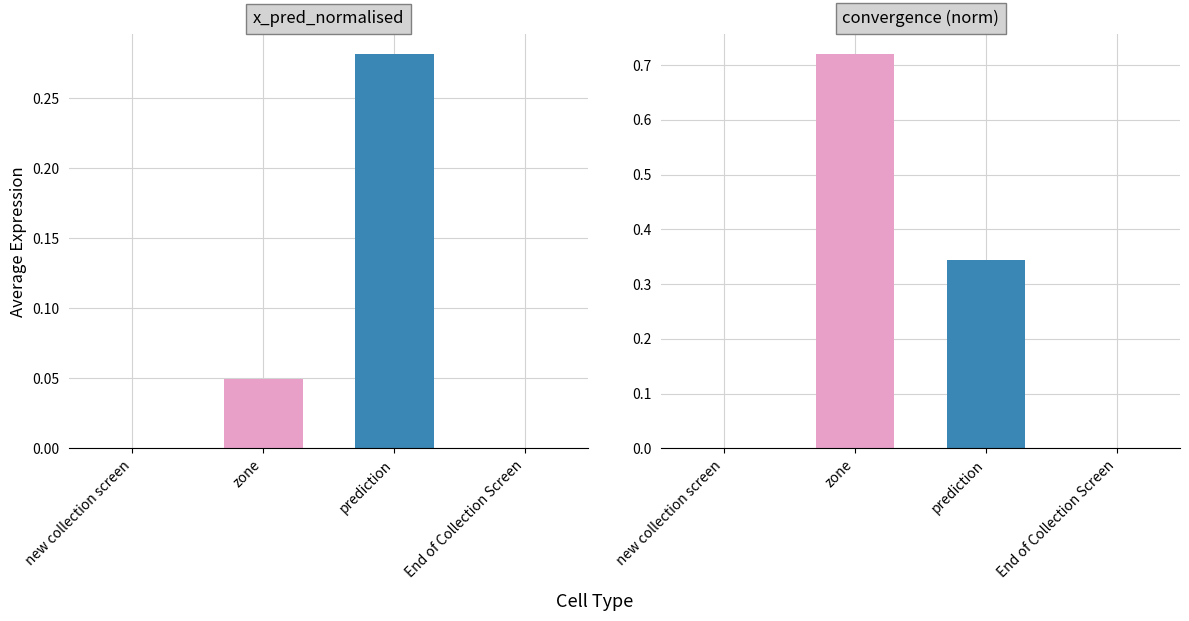

How many bars are there in each group?

4